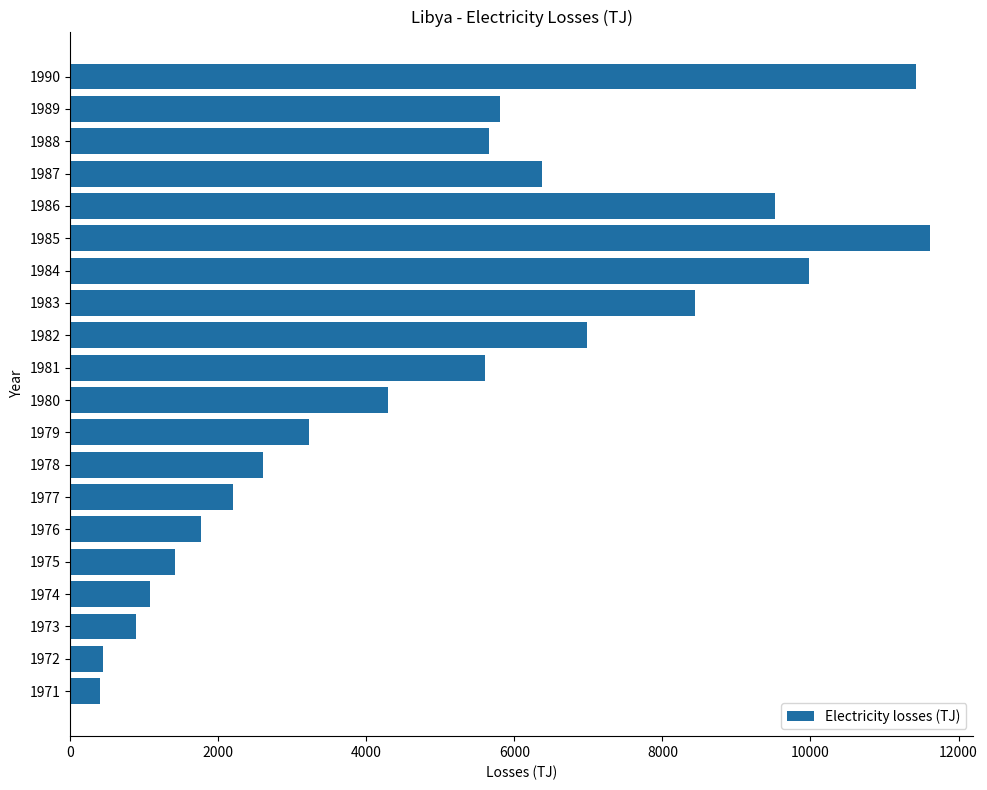

What is the greatest value displayed?

11619